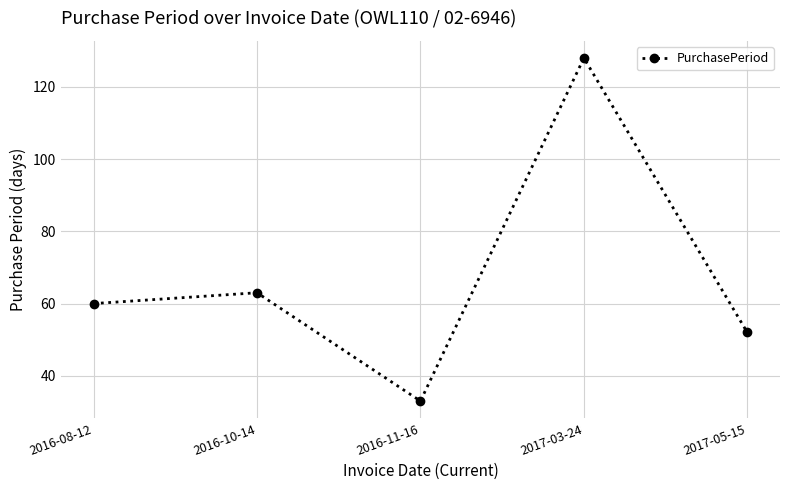

Reading left to right, what are all the values shown in this chart?

2016-08-12=60	2016-10-14=63	2016-11-16=33	2017-03-24=128	2017-05-15=52